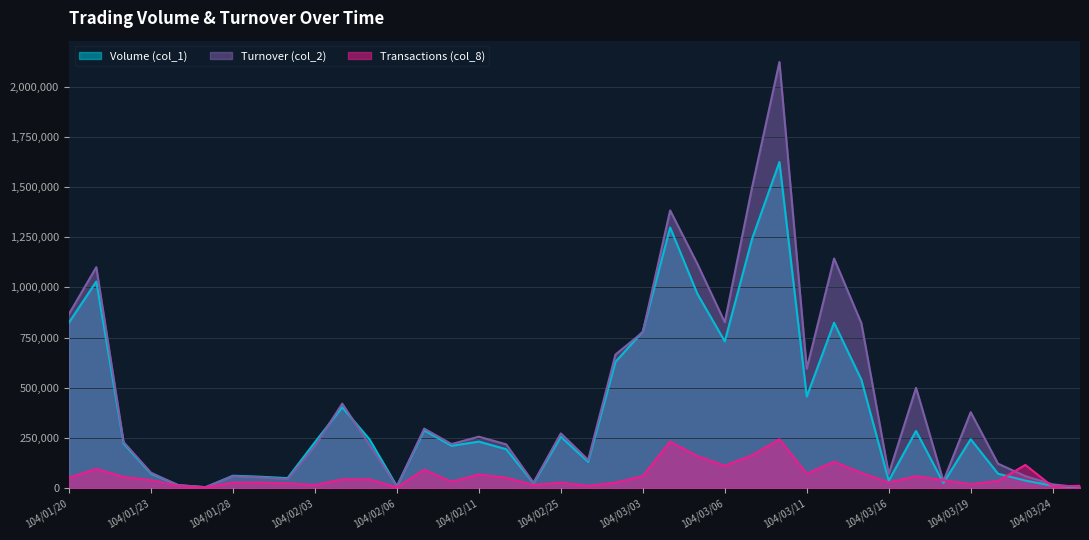

What is the label of the 5th point from the right?

104/03/19